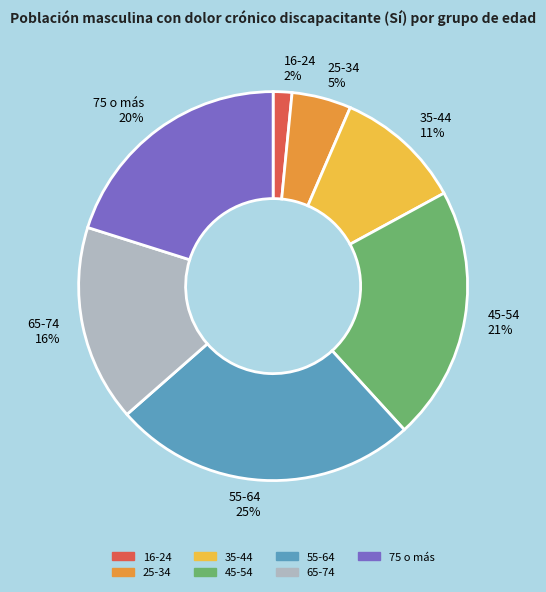

How many segments does this pie chart have?

7